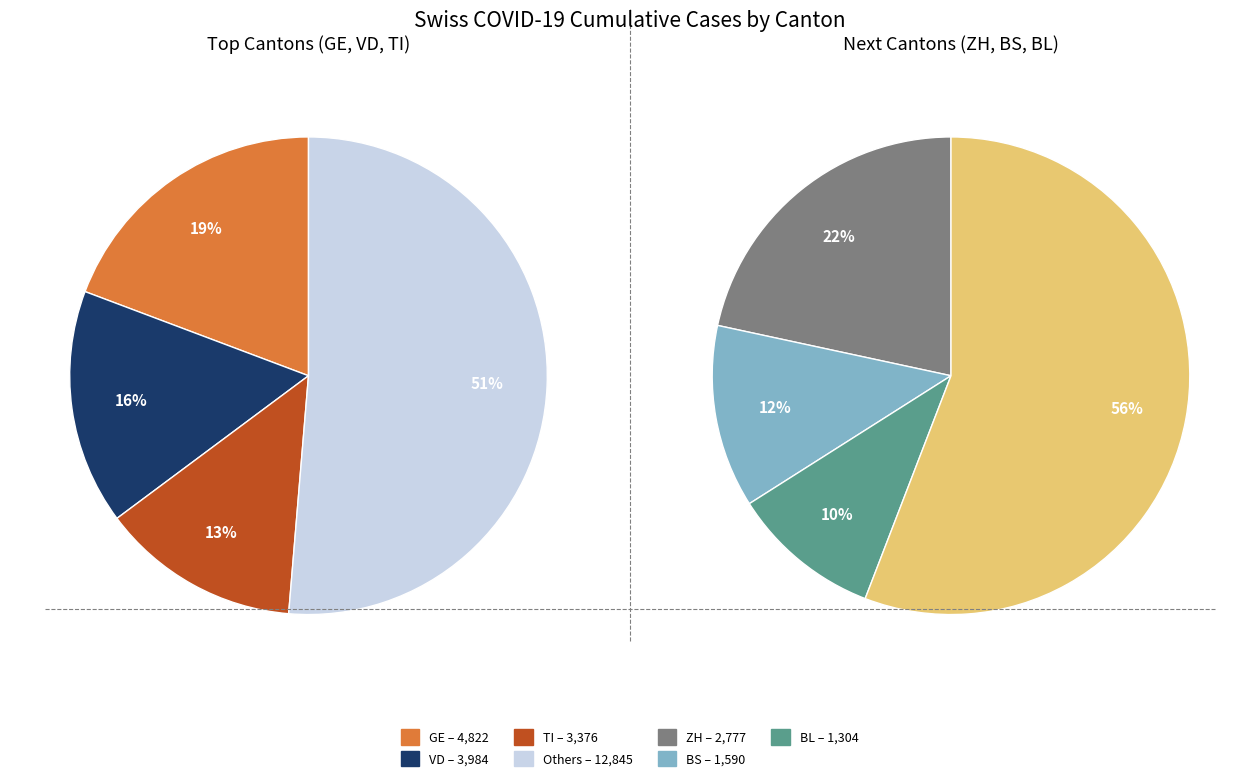

Is it true that SH is 11% of the pie?

False